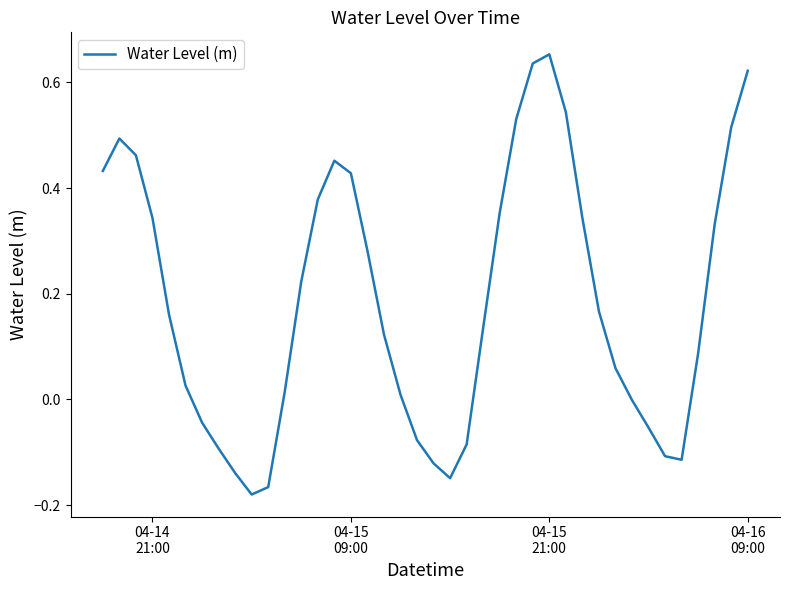

Is this an area chart (filled region under the line)?

No